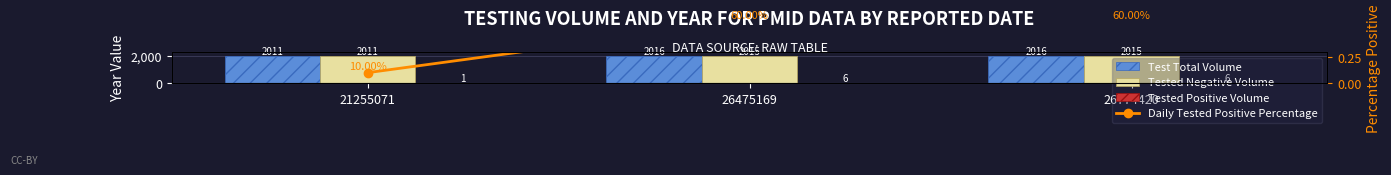

What is the difference between the maximum and minimum values in the Test Total Volume series?

5.0